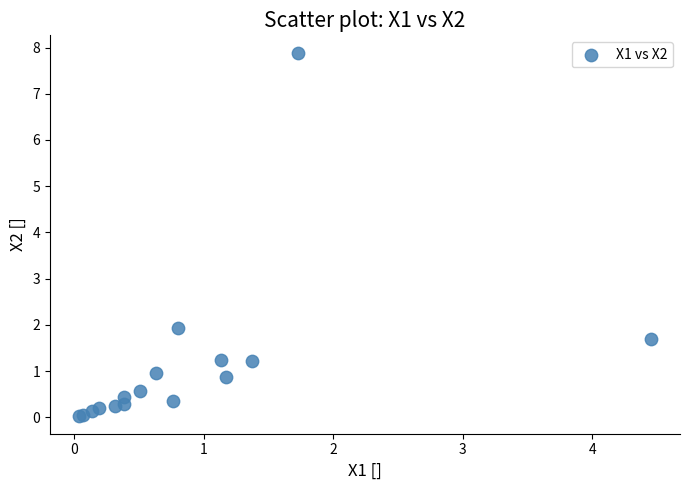

What Y value in the scatter plot is closest to 3?

1.9